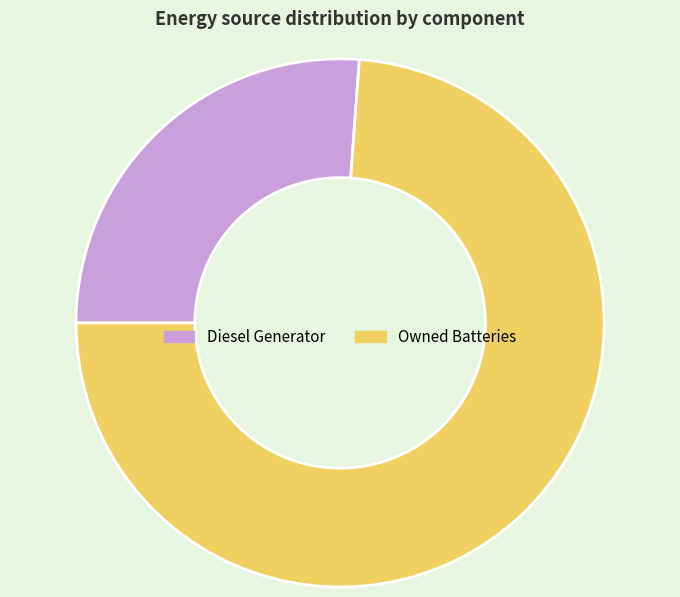

Approximately how many times larger is the value at Owned Batteries compared to Diesel Generator?

2.8